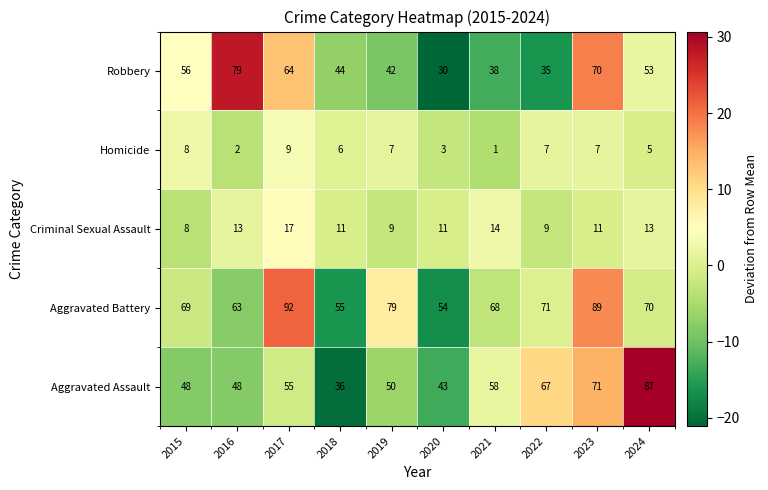

Count the number of categories in the chart.

10